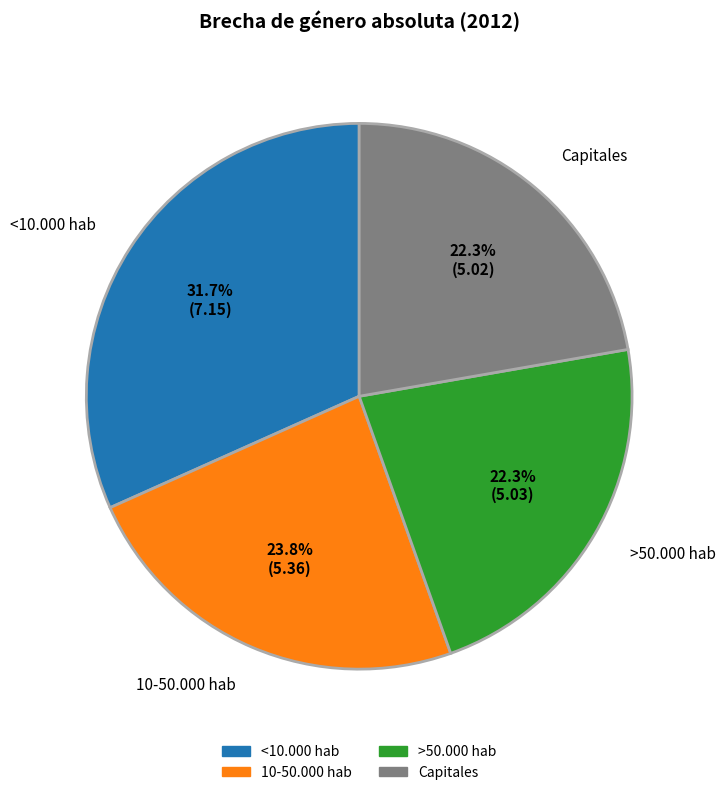

What percentage is the 10-50.000 hab slice, to the nearest percent?

24%